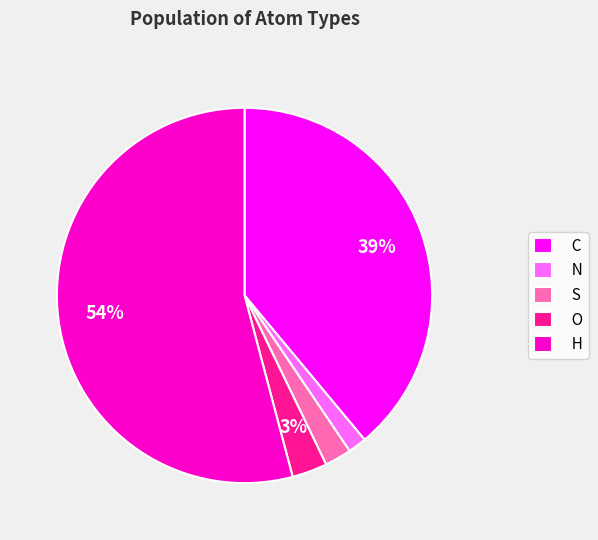

Does O account for over 50% of the chart?

No